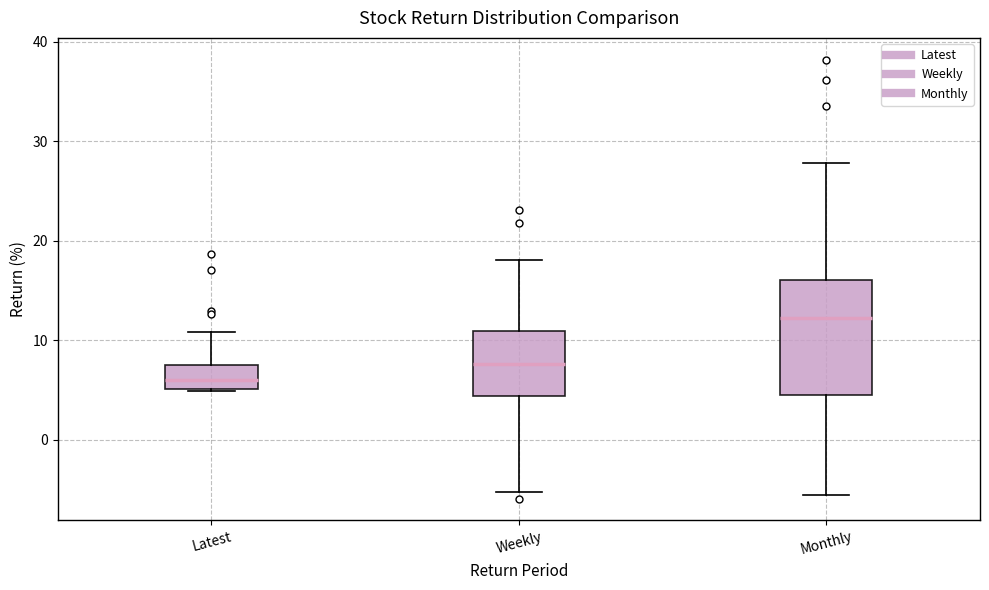

Reading left to right, transcribe this box plot: for each box, give where its median line is, the range the box spans, and where its two whiskers end, as read against the y-axis. The values are not printed on the chart, so give them approximately, as read against the axis.

Latest: median 6, box 5 to 7, whiskers 5 to 11
Weekly: median 8, box 4 to 11, whiskers -5 to 18
Monthly: median 12, box 5 to 16, whiskers -6 to 28